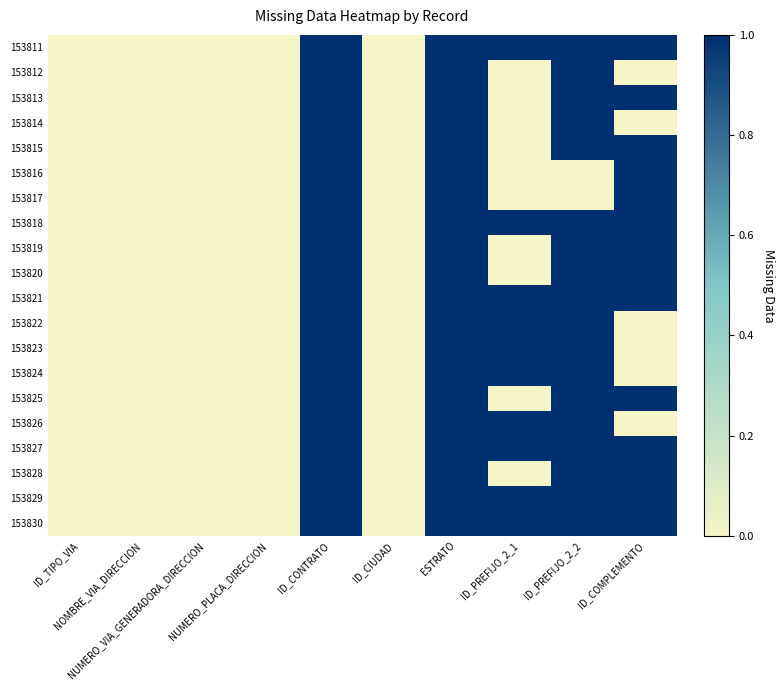

How many data points does each series have?

10